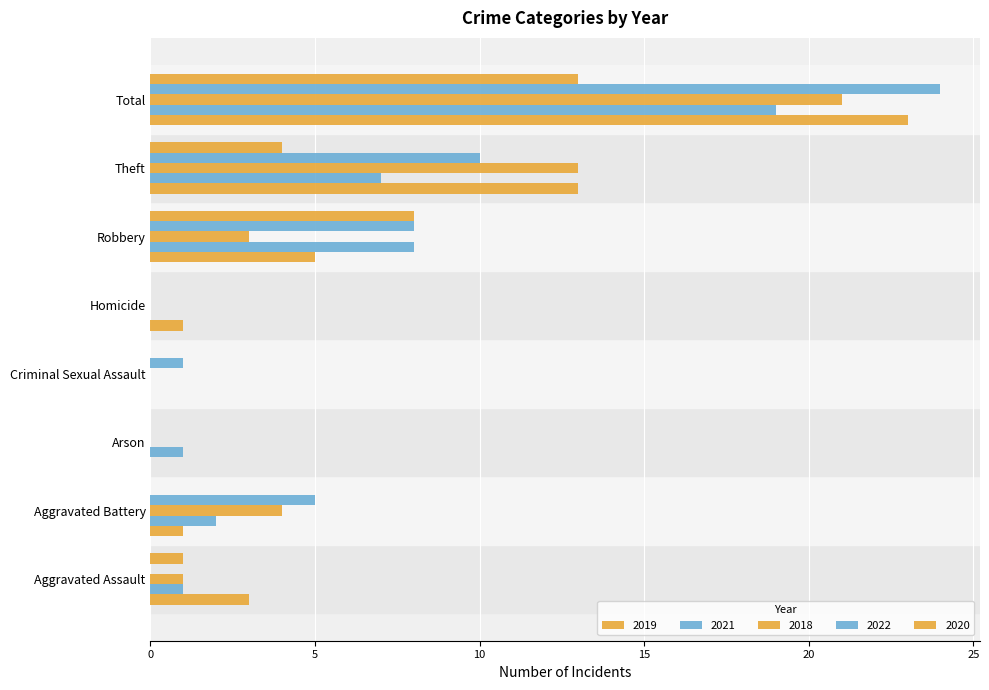

Is the value of 2022 at Aggravated Assault greater than the value of 2020 at Theft?

No